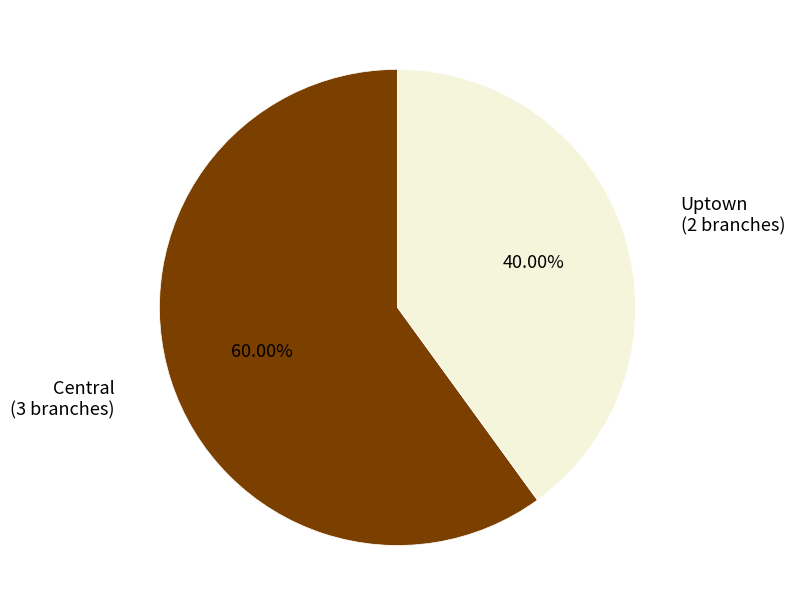

To the nearest percent, what percentage of the pie is Uptown?

40%